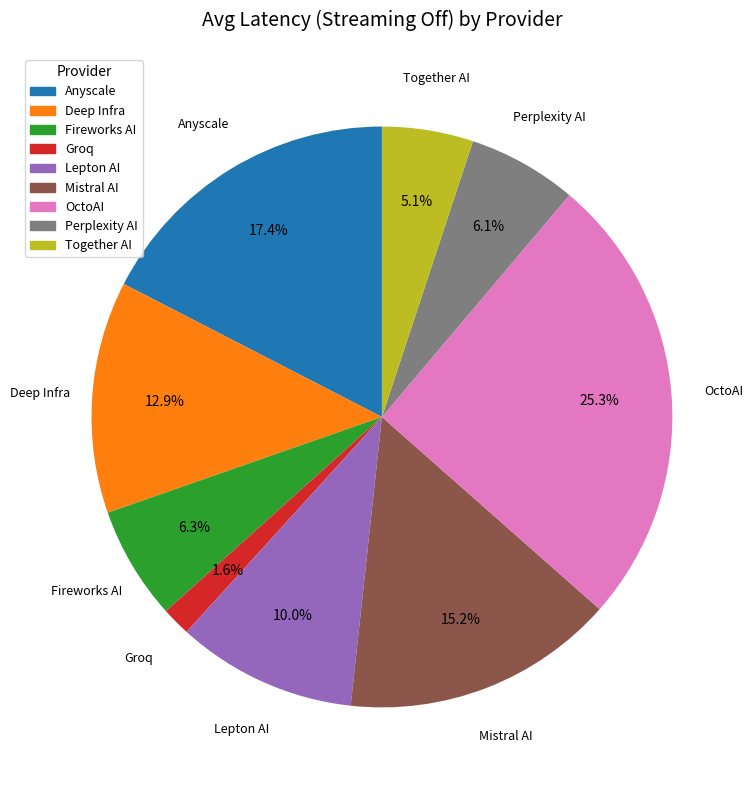

What percentage is NOT represented by Fireworks AI?

93.7%